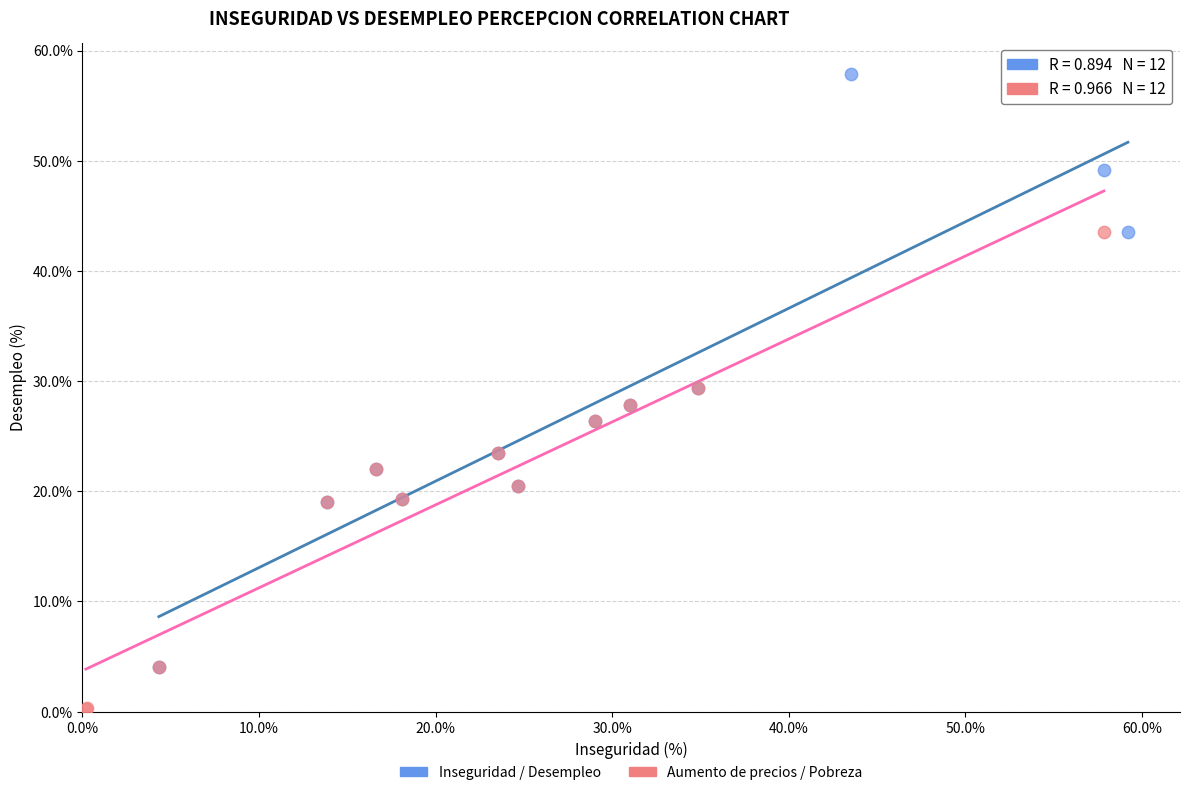

Which series has the widest spread of Y values?

Inseguridad / Desempleo